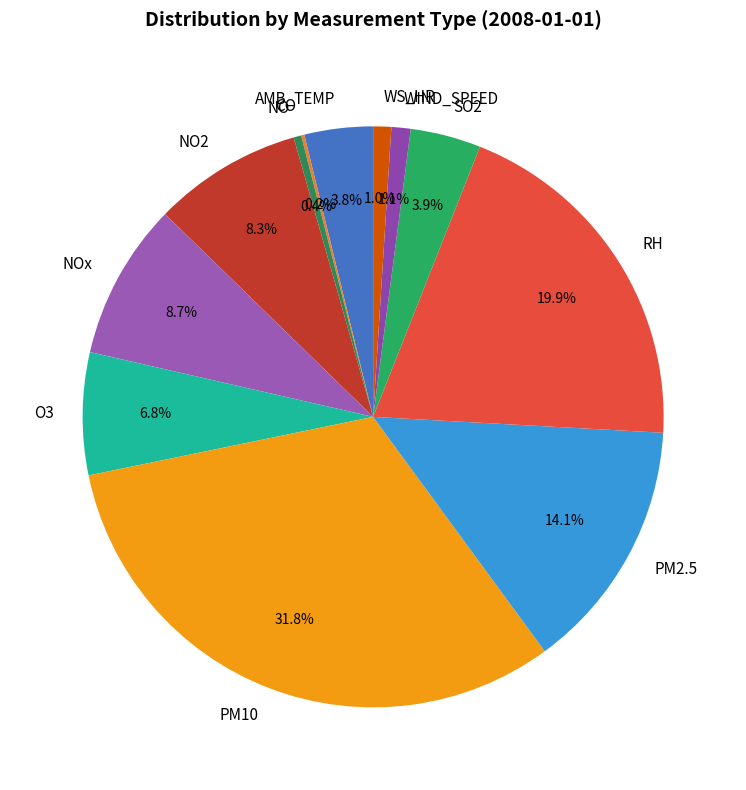

What is the ratio of the value at RH to the value at NO?

46.7